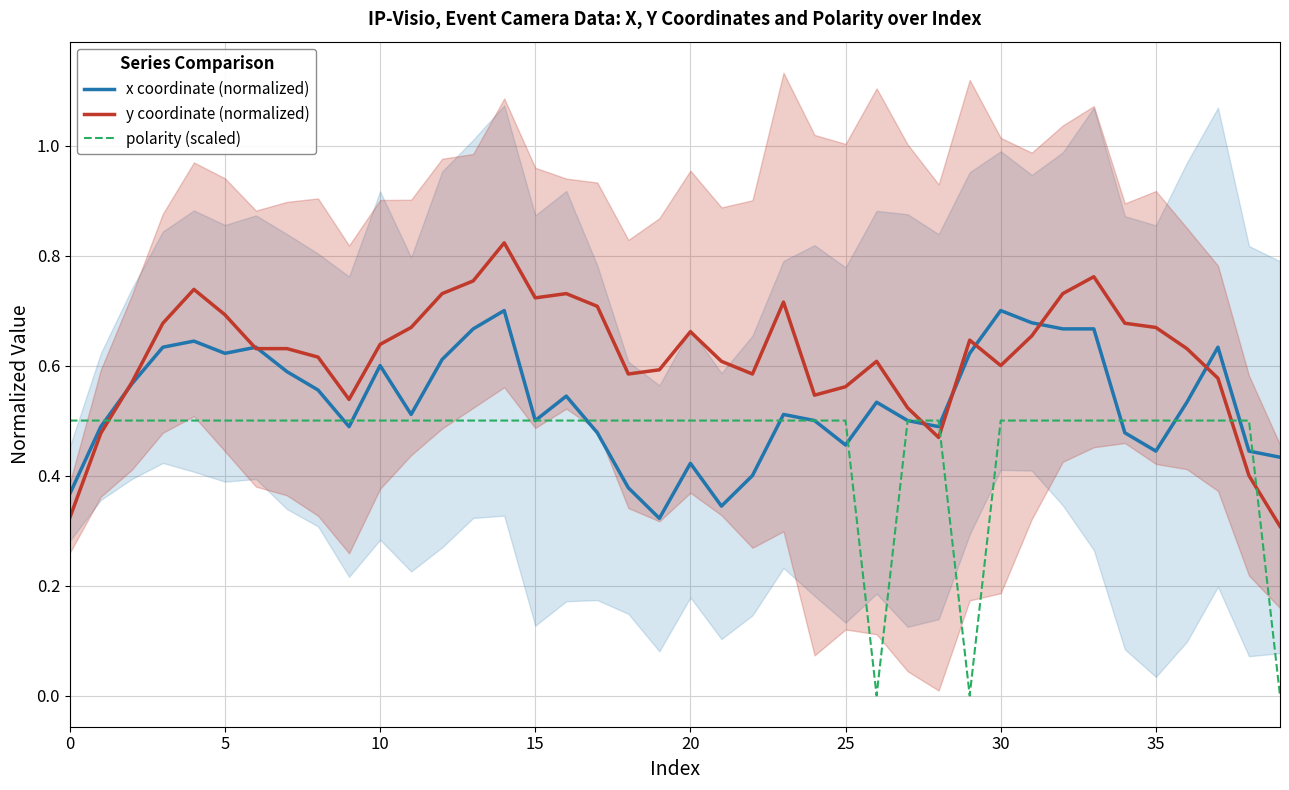

Does the chart display data point markers on the line(s)?

No